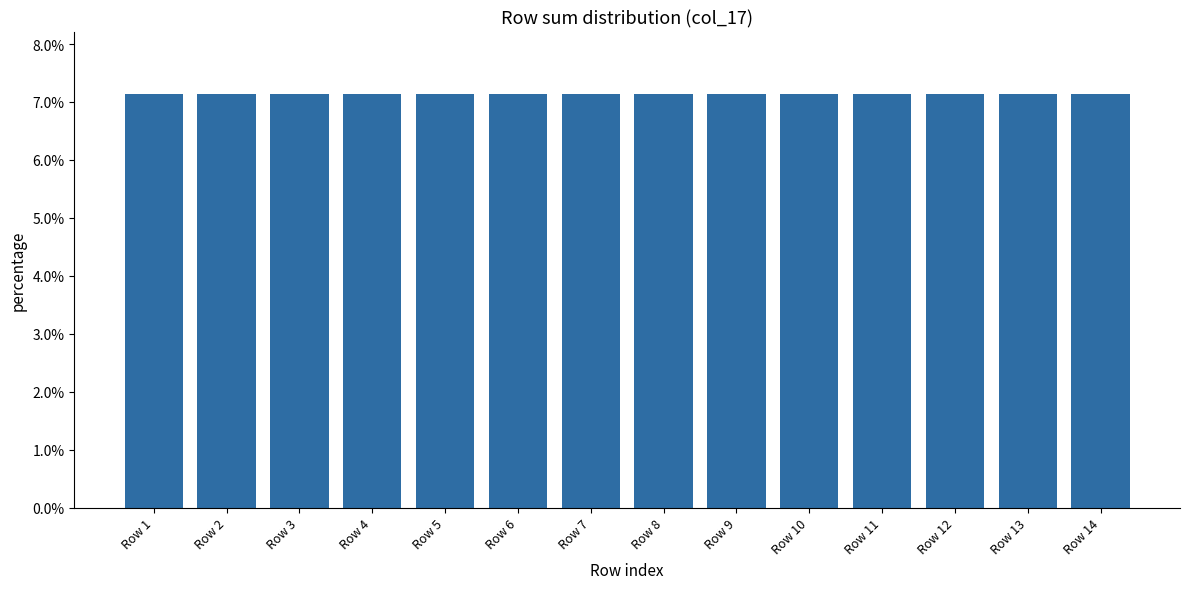

Rank the categories by value from lowest to highest.

Row 7, Row 6, Row 5, Row 4, Row 8, Row 9, Row 3, Row 10, Row 2, Row 1, Row 11, Row 12, Row 14, Row 13